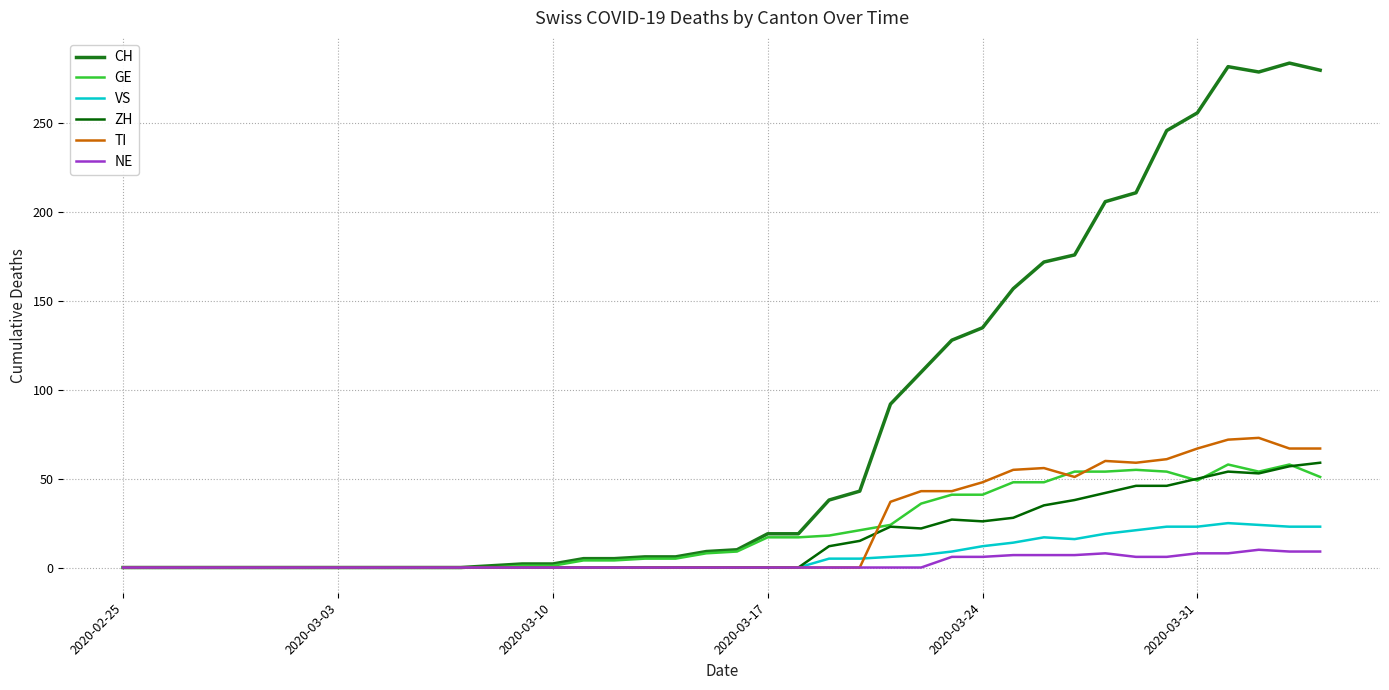

Which series has the widest spread of values?

CH